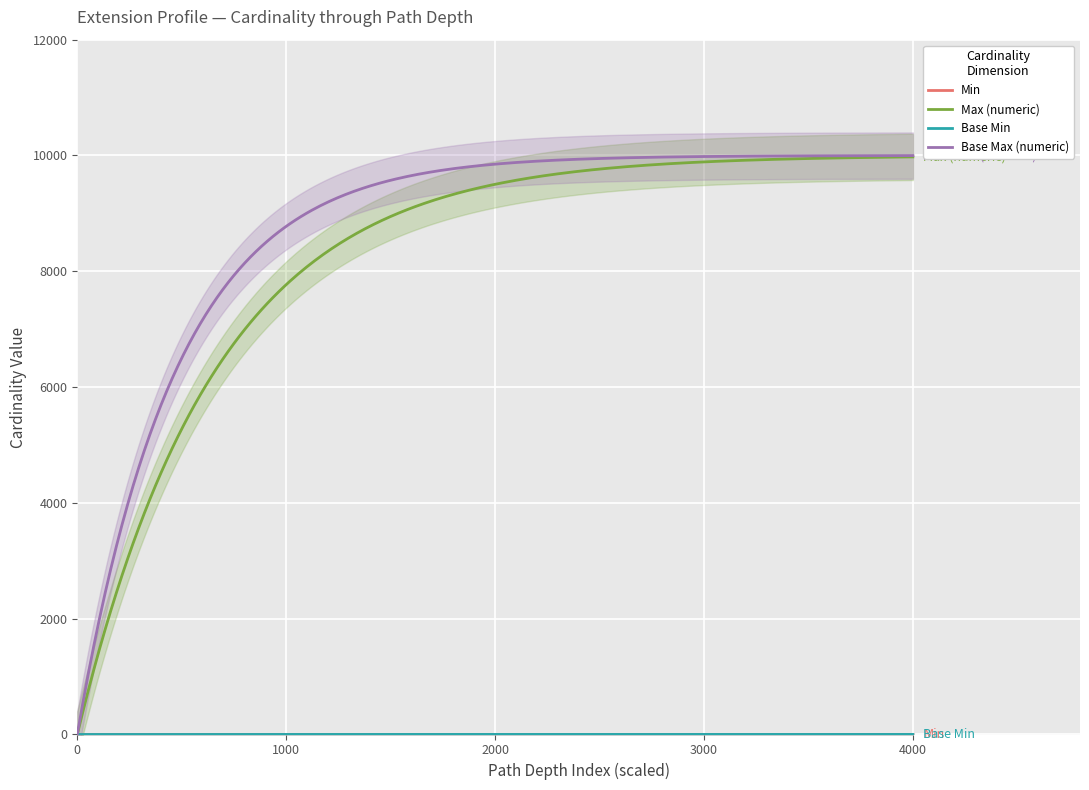

True or false: Extension.valueCodeableConcept has more than 2 points higher than both neighbors.

False